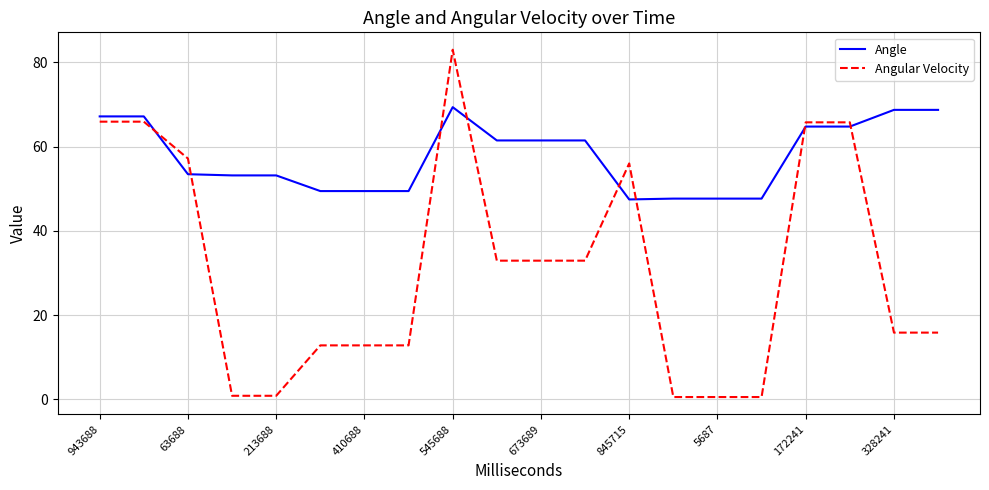

What is the maximum value shown in the chart?

83.0